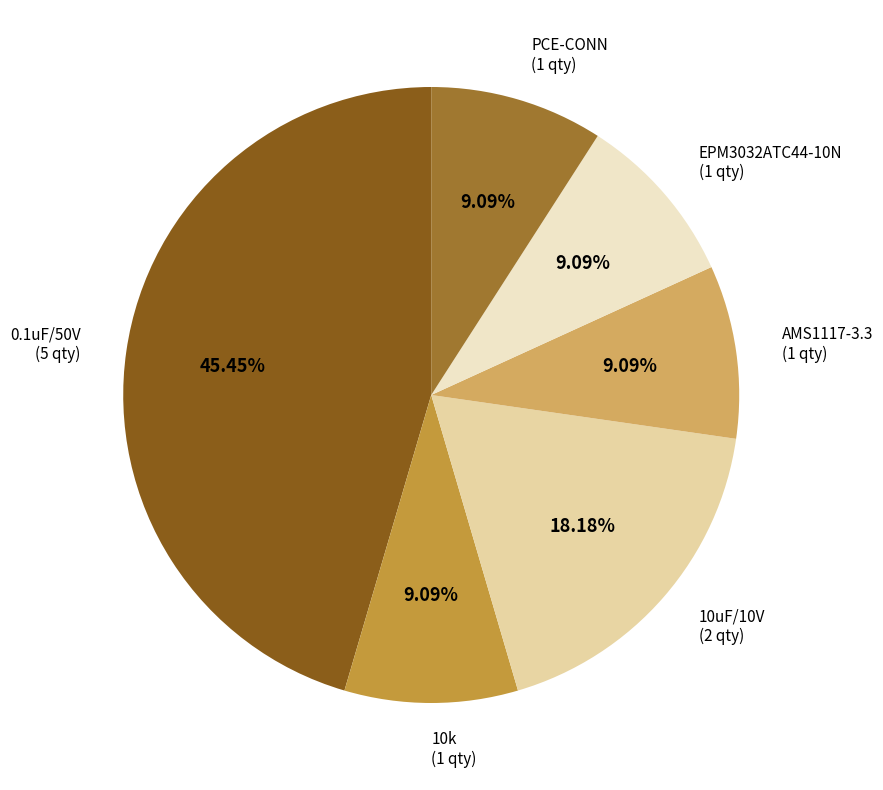

Count the number of slices in the pie.

6